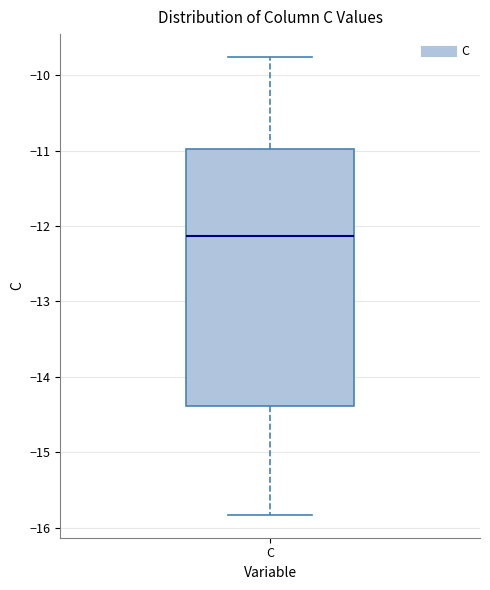

Read this box plot against the y-axis: the position of the median line, the range covered by the box, and the ends of both whiskers. The values are not printed on the chart, so give them approximately, as read against the axis.

median -12.1, box -14.4 to -11.0, whiskers -15.8 to -9.8